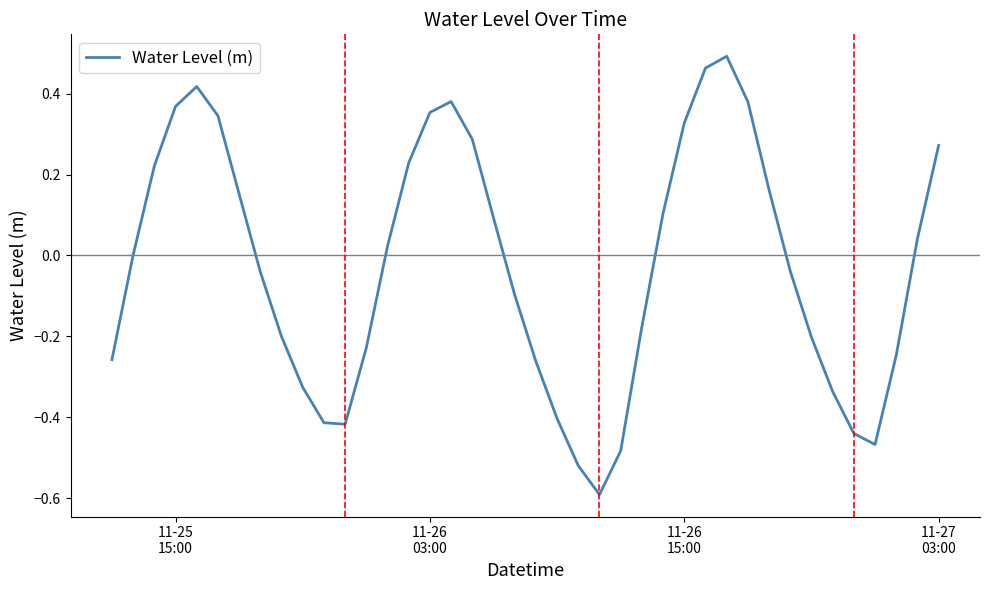

What is the smallest value displayed?

-0.6